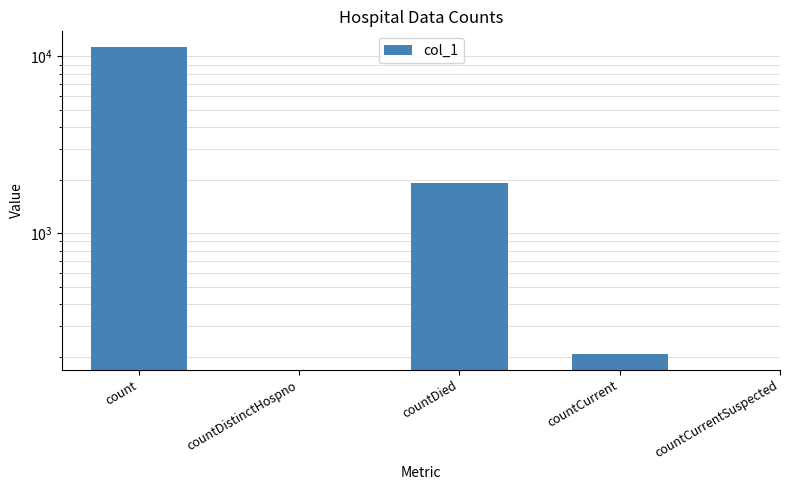

How many positive values are there?

3